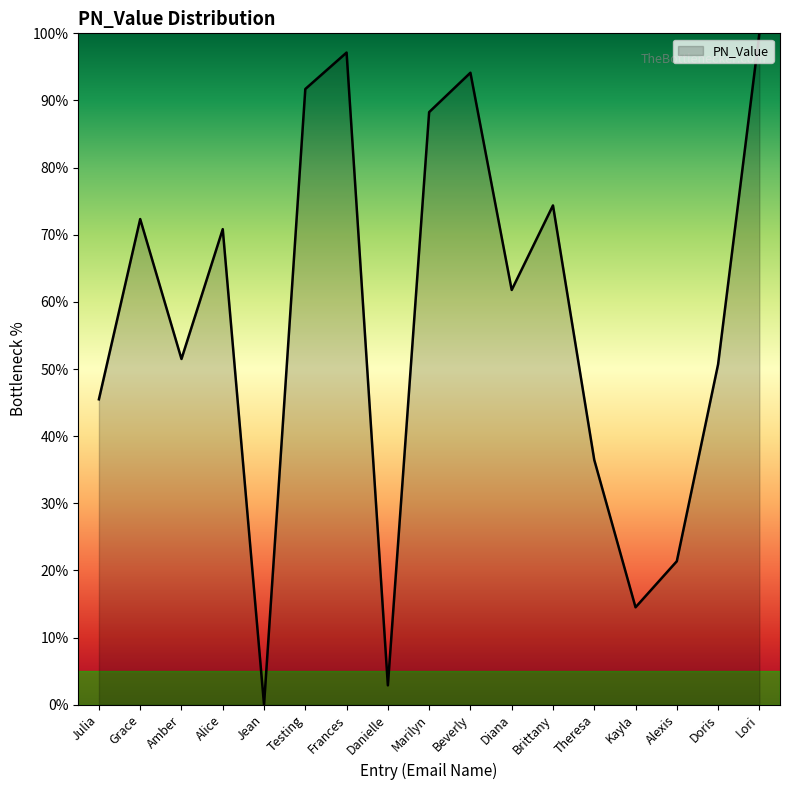

Reading left to right, what are all the values shown in this chart?

Julia=45.5	Grace=72.3	Amber=51.5	Alice=70.8	Jean=0.0	Testing=91.7	Frances=97.1	Danielle=2.9	Marilyn=88.3	Beverly=94.1	Diana=61.8	Brittany=74.4	Theresa=36.5	Kayla=14.5	Alexis=21.4	Doris=50.7	Lori=100.0